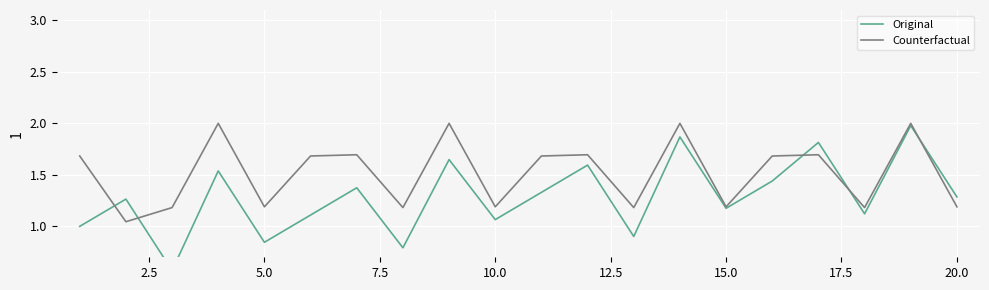

What is the maximum value for Counterfactual?

2.0